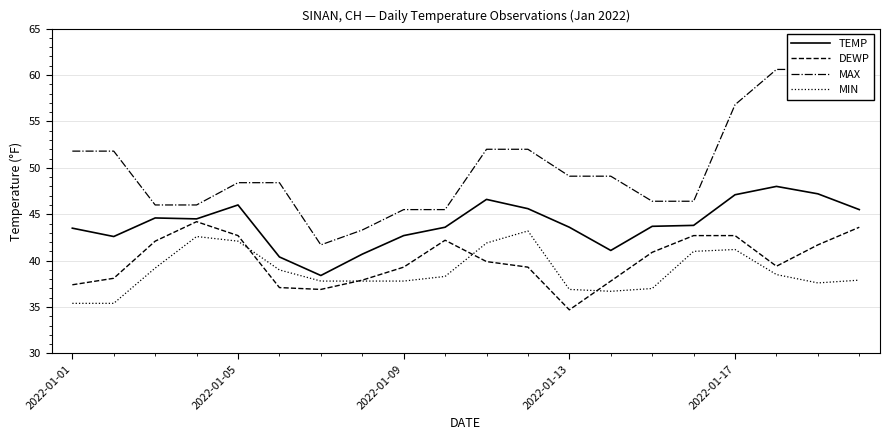

Does the chart have visible grid lines?

Yes